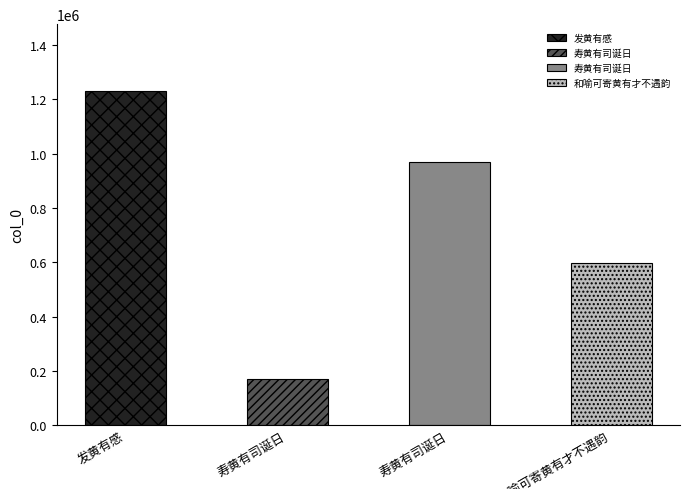

At which label does the data first exceed 967635?

发黄有感